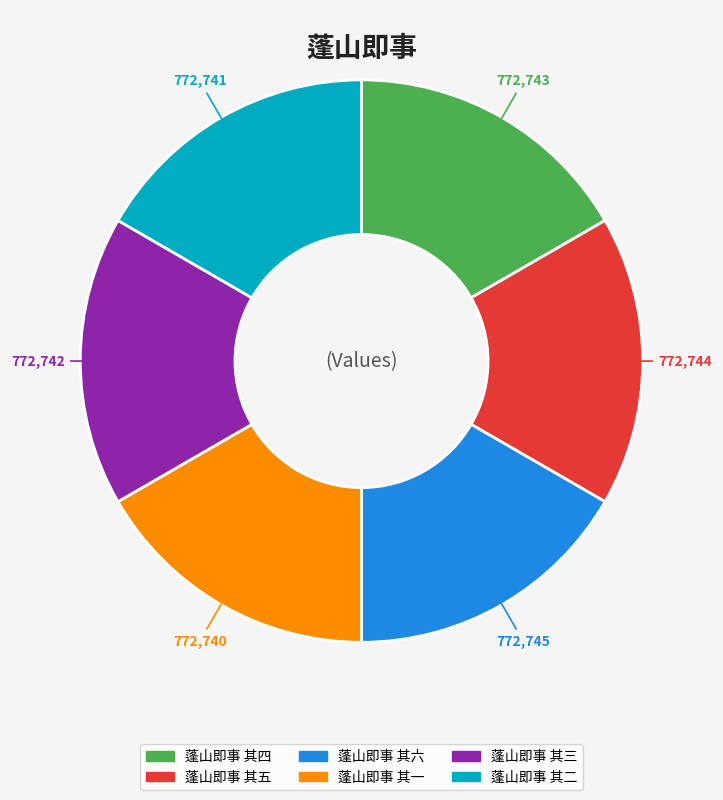

Count the number of slices in the pie.

6